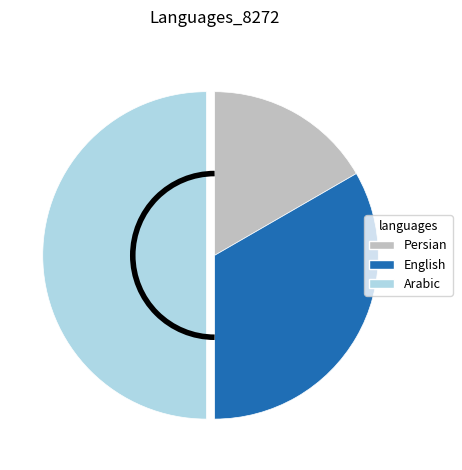

Approximately how many times larger is the value at Arabic compared to English?

1.5